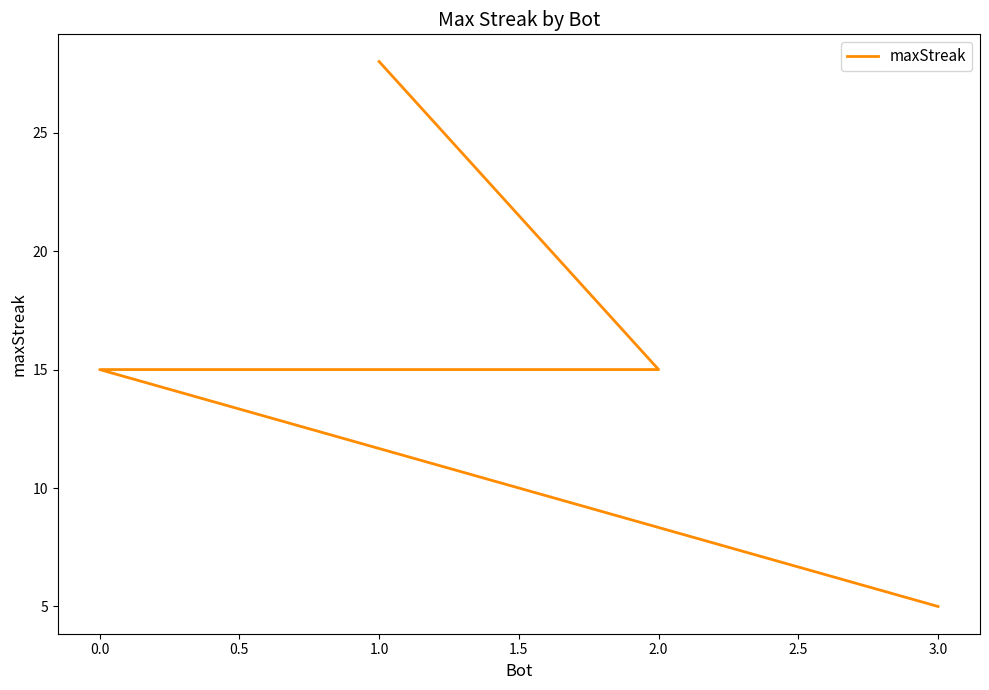

What is the sum of all values?

63